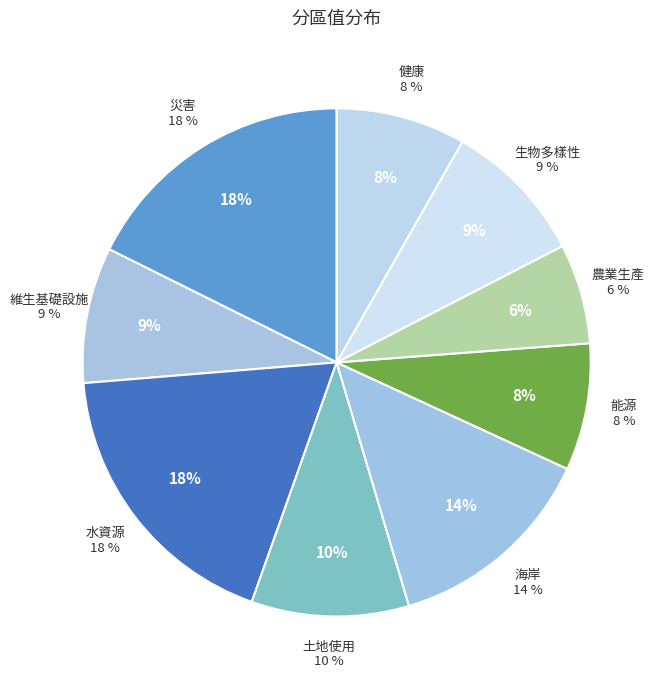

To the nearest percent, what portion does 農業生產 represent?

6%